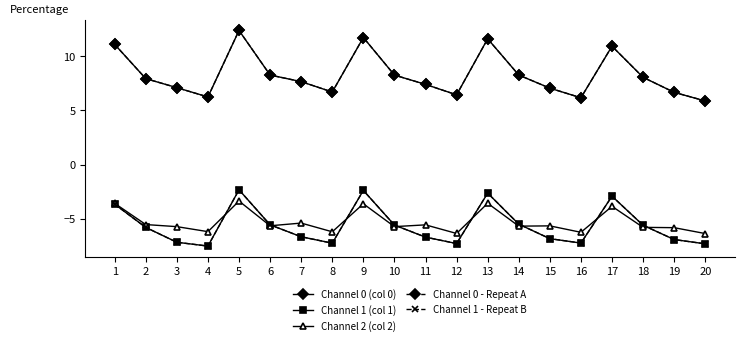

What is the value of the Channel 1 (col 1) point at the 3rd from the left?

-7.2